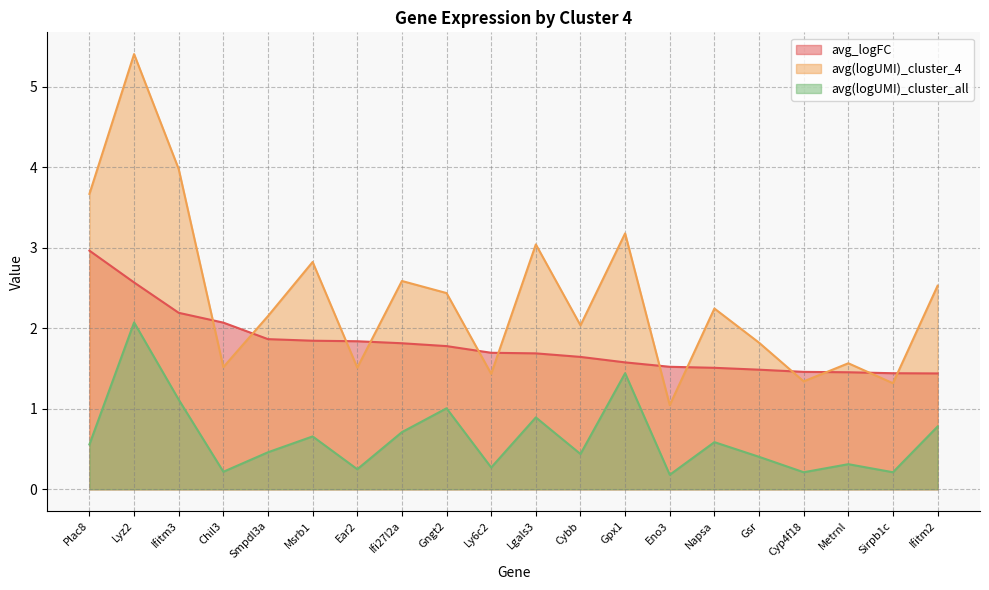

How many lines are shown in the chart?

3